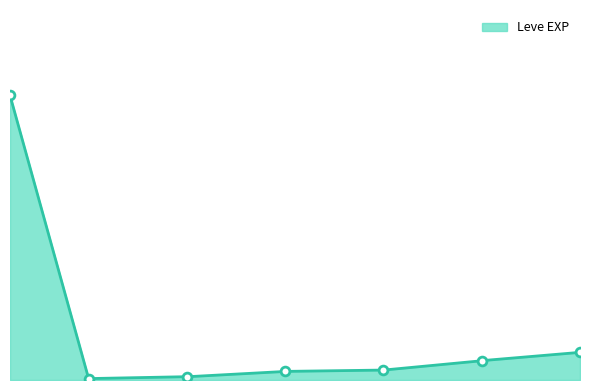

What is the ratio of the value at 5 to the value at 25?

0.3